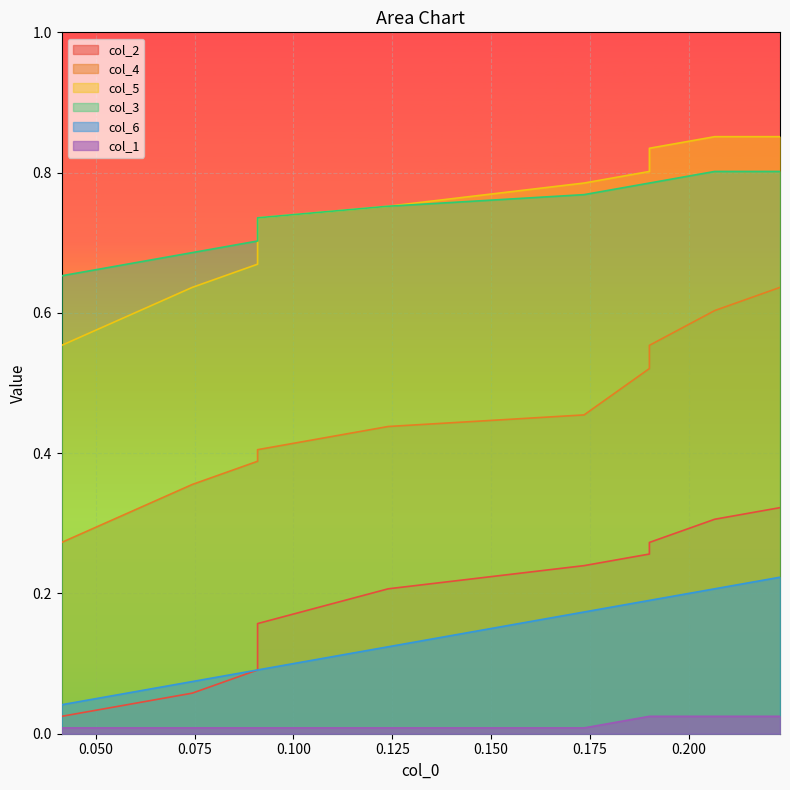

True or false: col_1 and col_2 intersect in this chart.

False